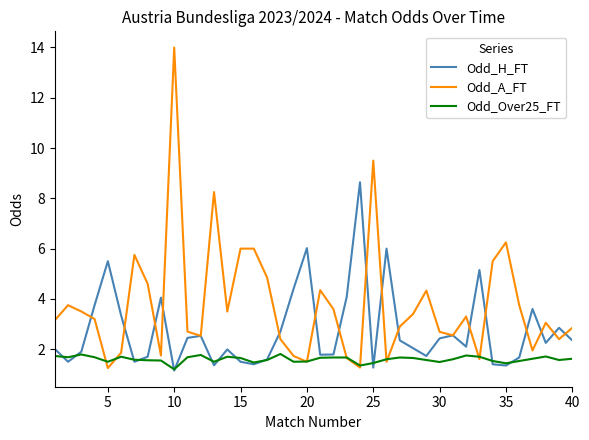

Which series has the widest spread of values?

Odd_A_FT